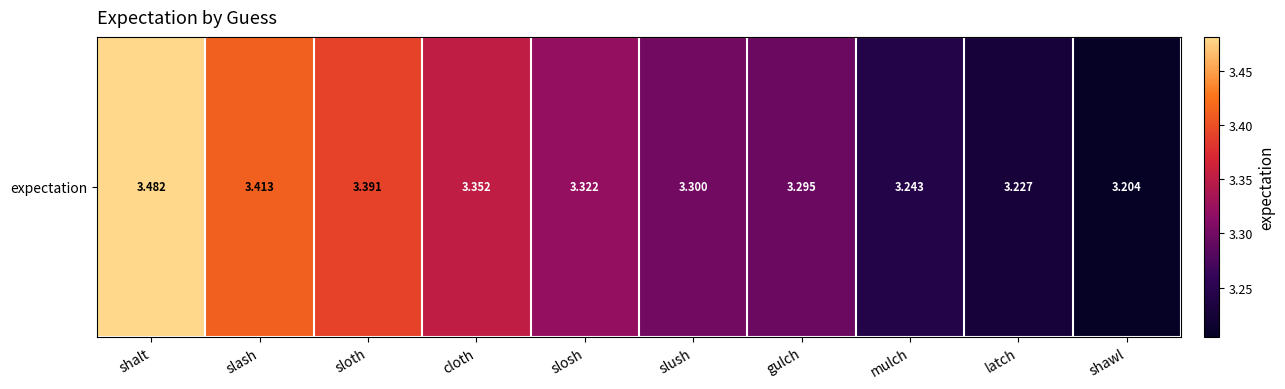

The value at sloth is 1.7. True or false?

False